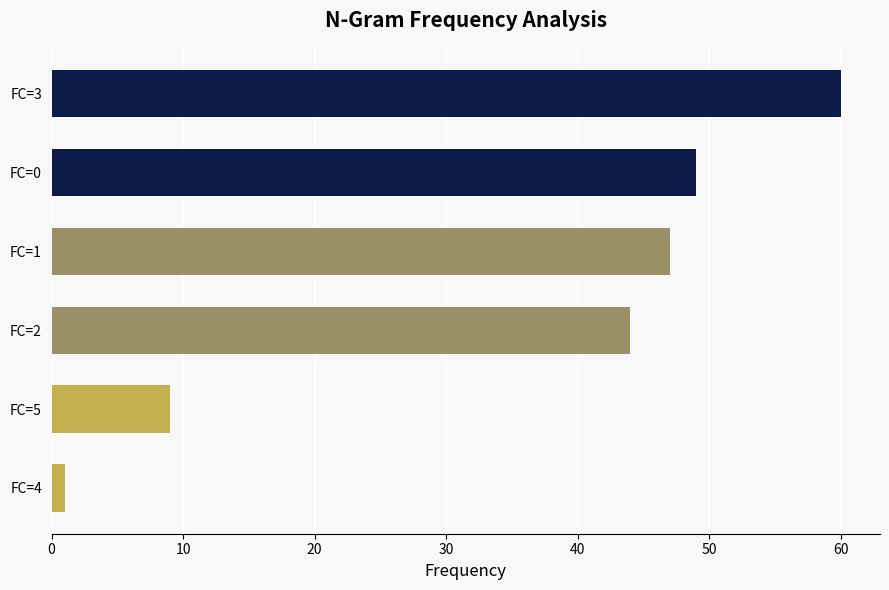

Are the bars grouped side by side (vs. stacked)?

No